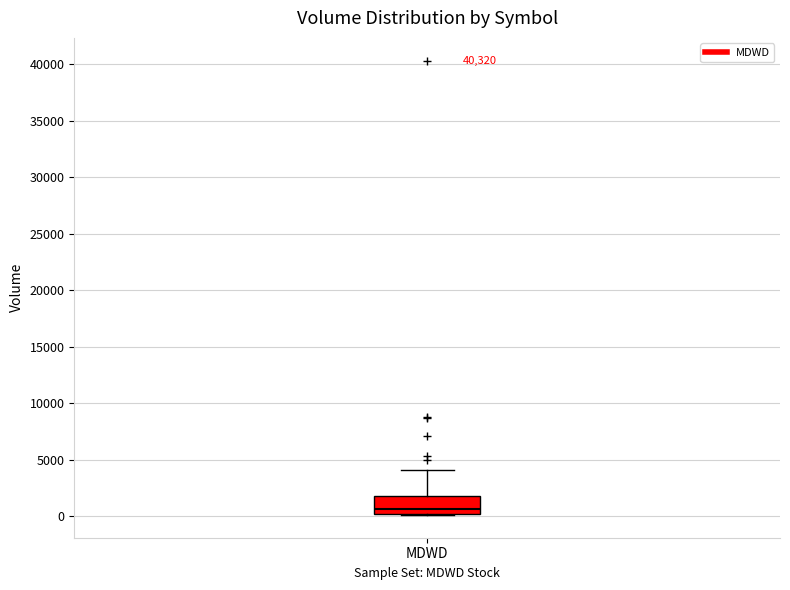

Where does the upper whisker of the box for MDWD end on the y-axis? The values are not printed on the chart, so give them approximately, as read against the axis.

4000